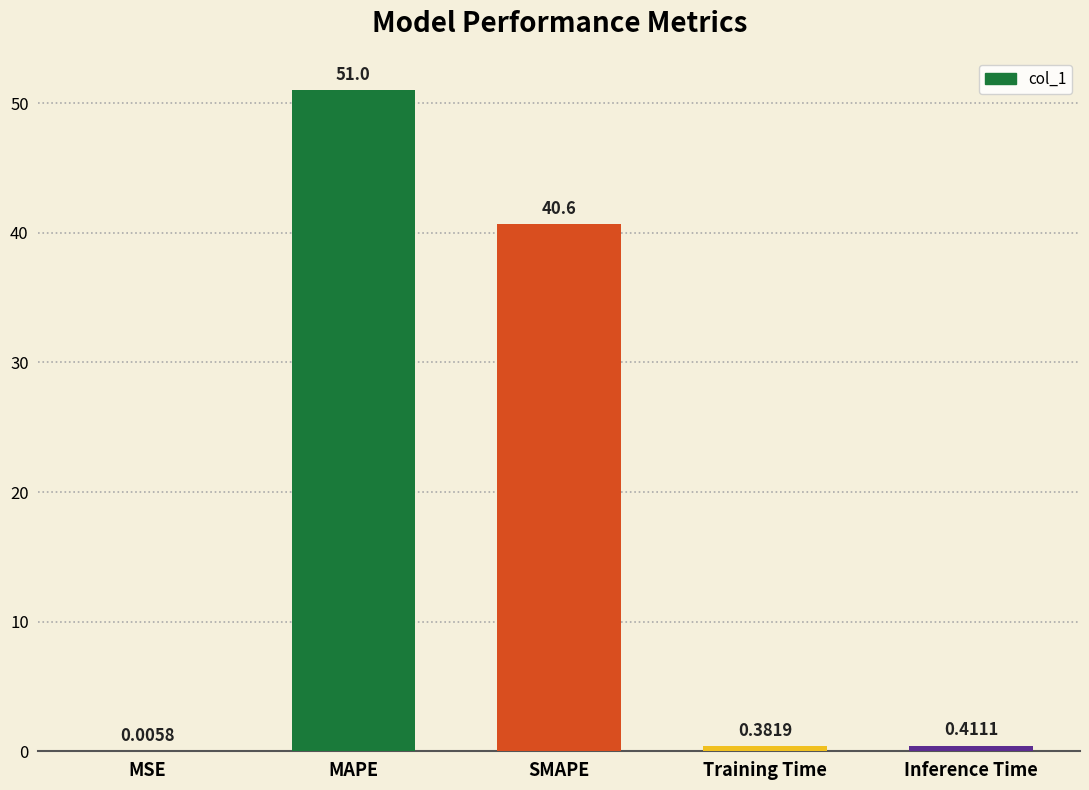

What is the sum of the values at Training Time and Inference Time?

0.8